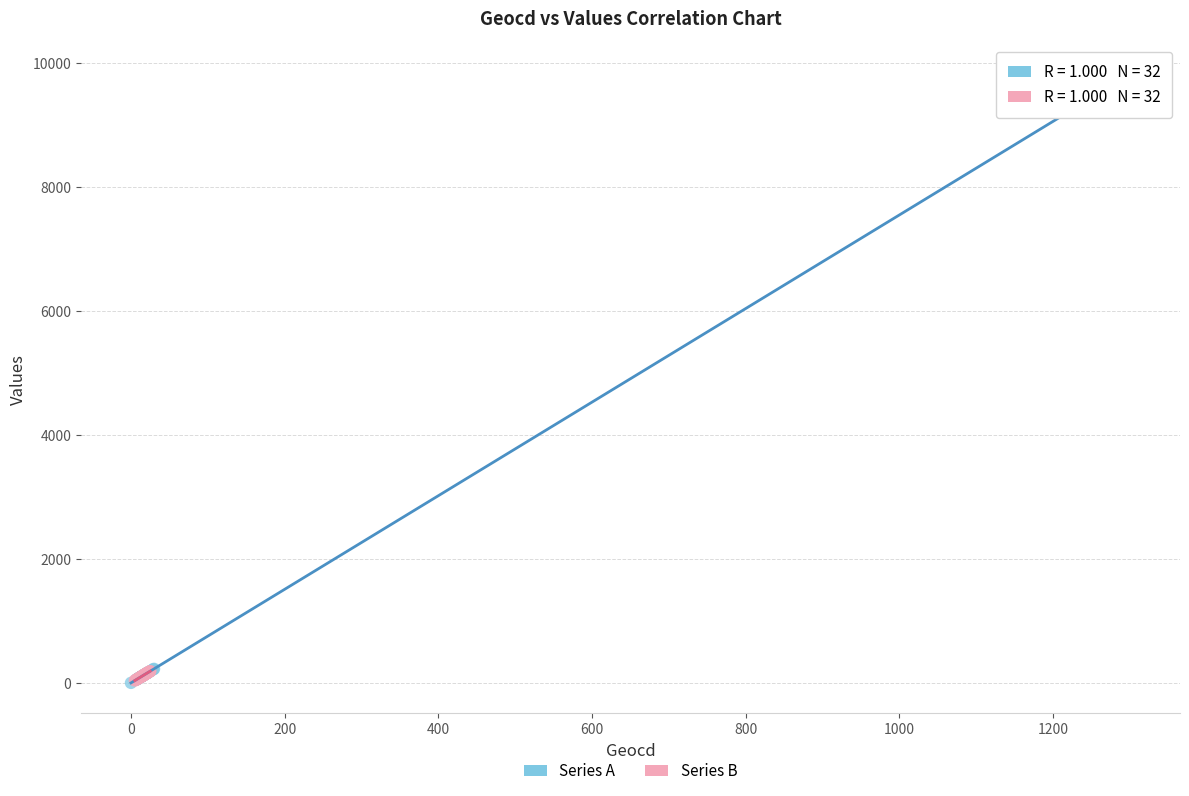

Which series reaches the maximum Y coordinate?

Series A